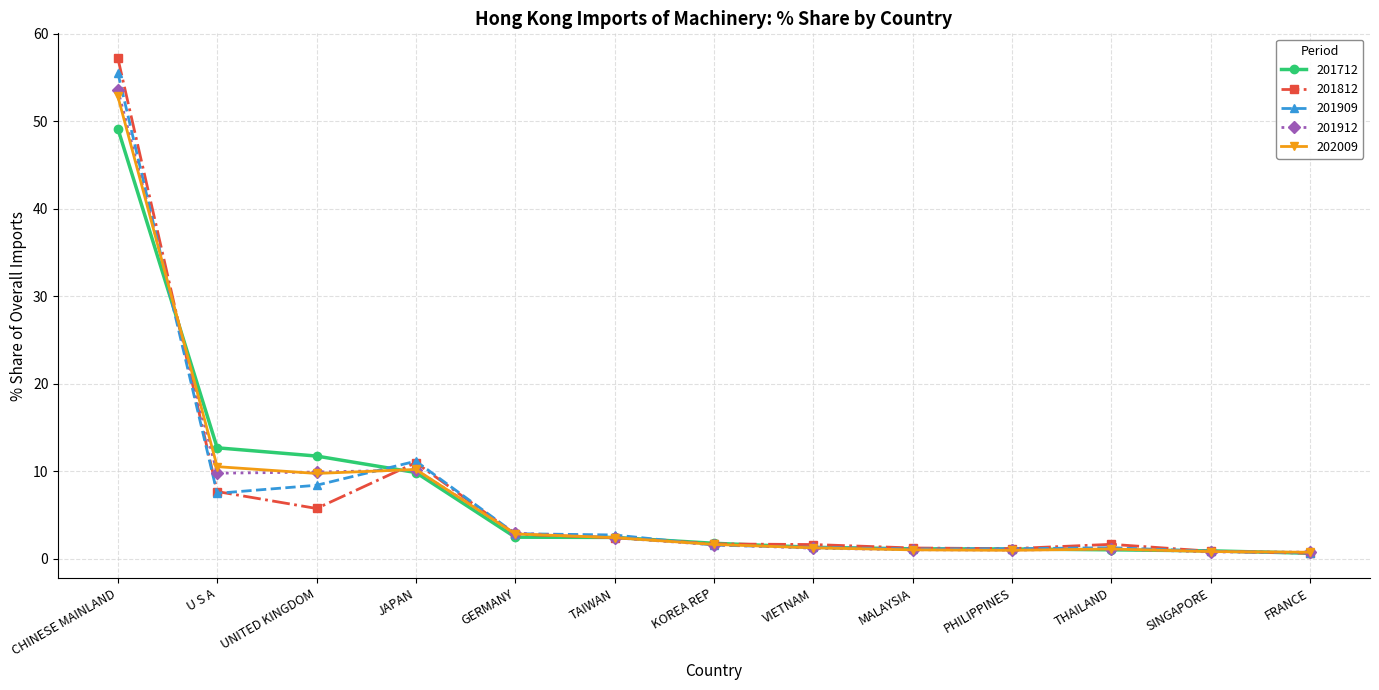

How many categories are shown in the chart?

13